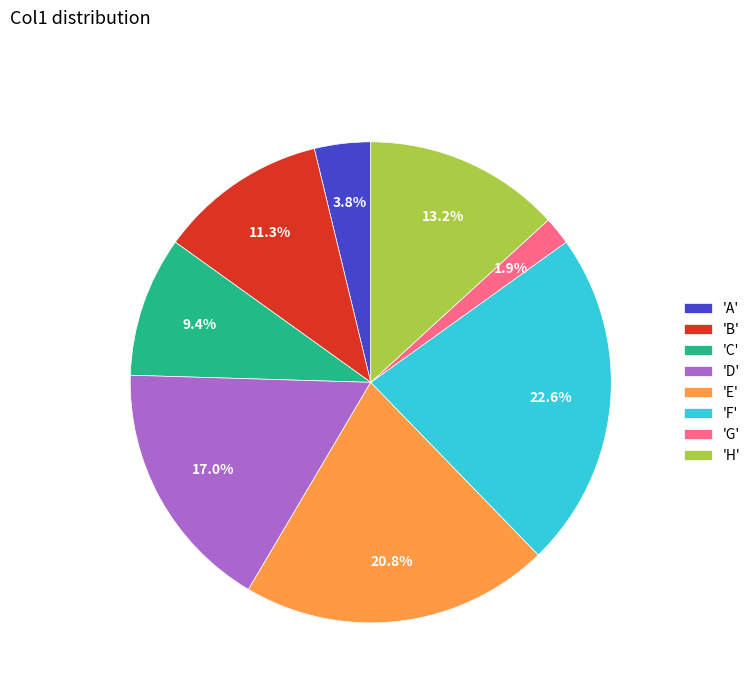

What is the total percentage of 'H' and 'D'?

30.2%